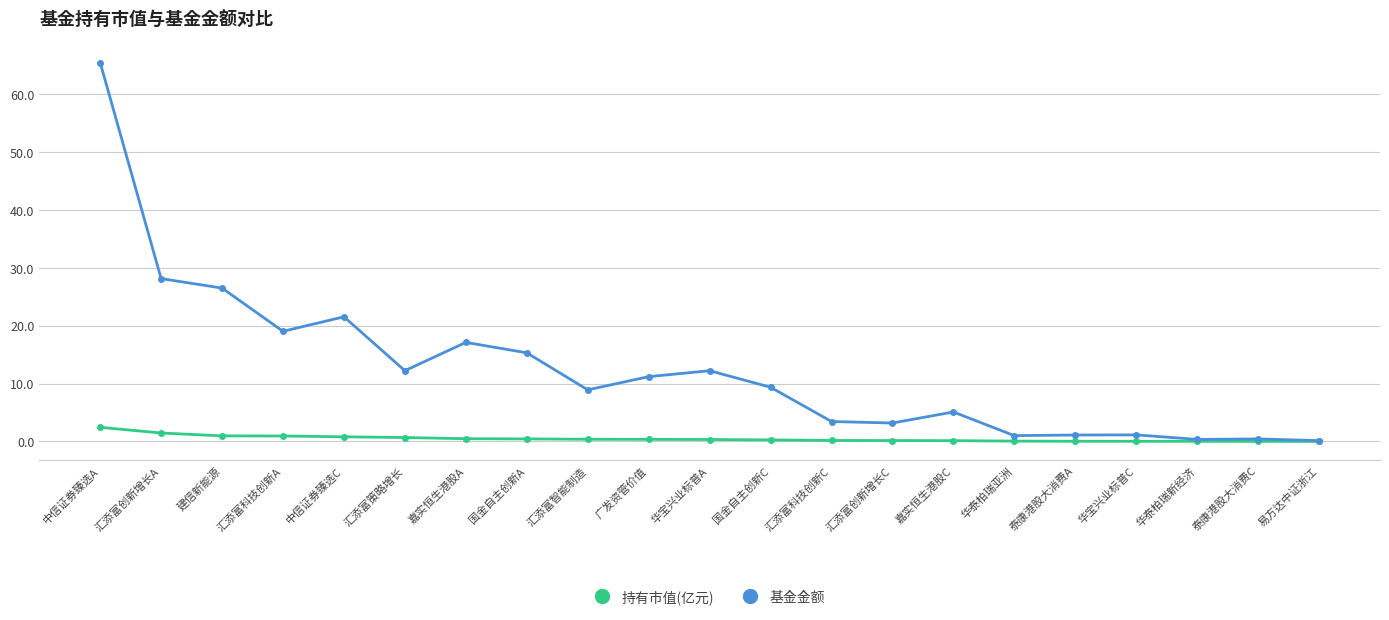

The 基金金额 series shows 4.8 at 国金自主创新A. True or false?

False